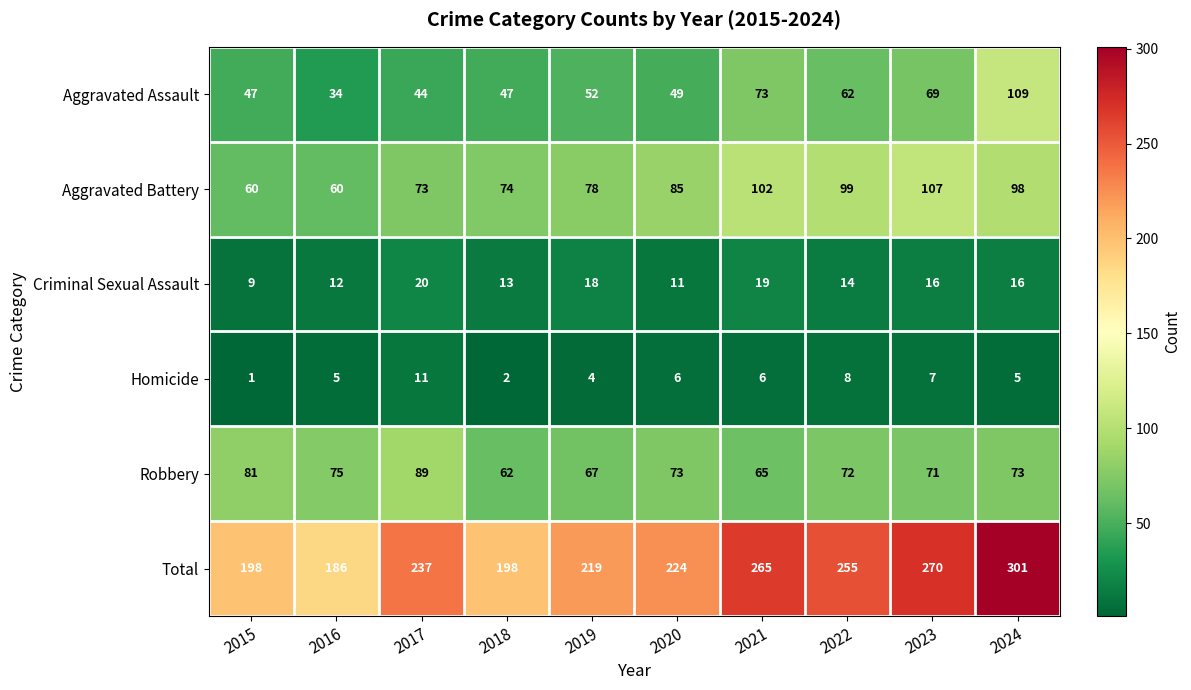

What is the difference between the highest and lowest values at 2023?

263